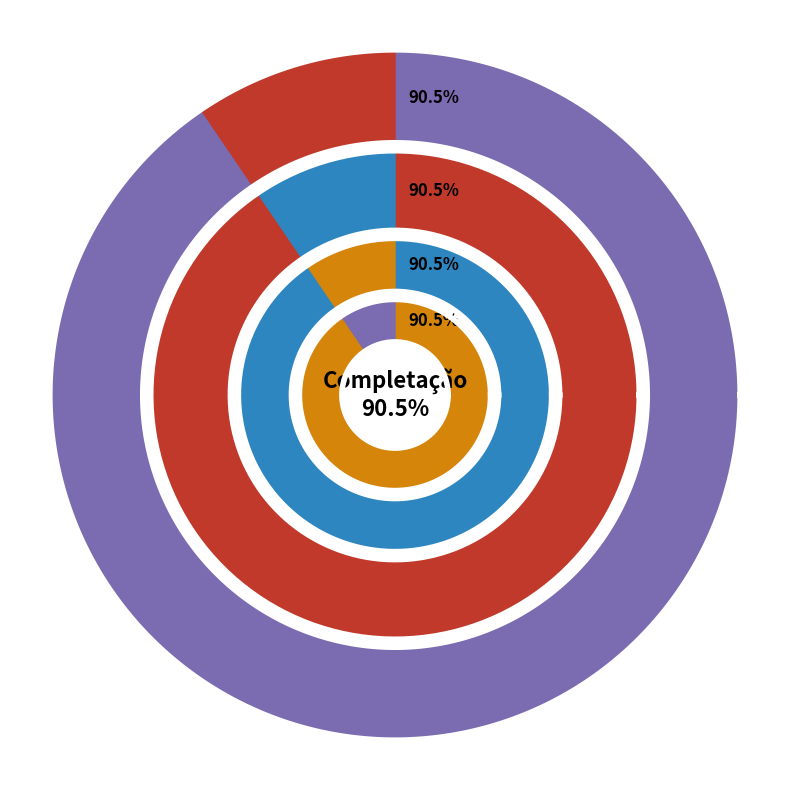

Which slice represents more than half of the pie?

Completação